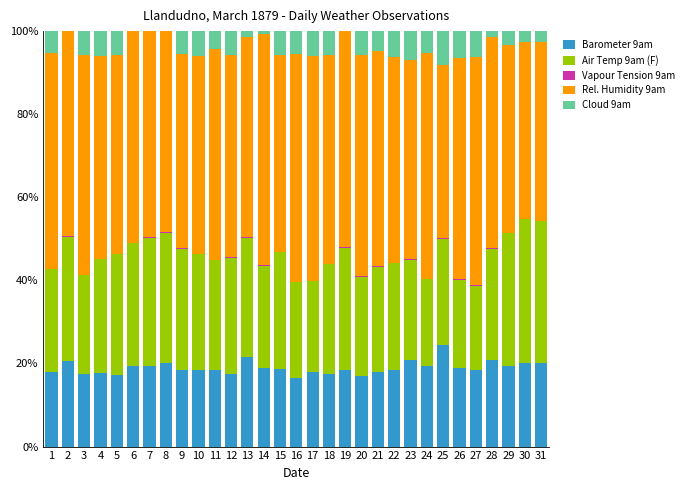

Between 6 and 10, which is larger?

6